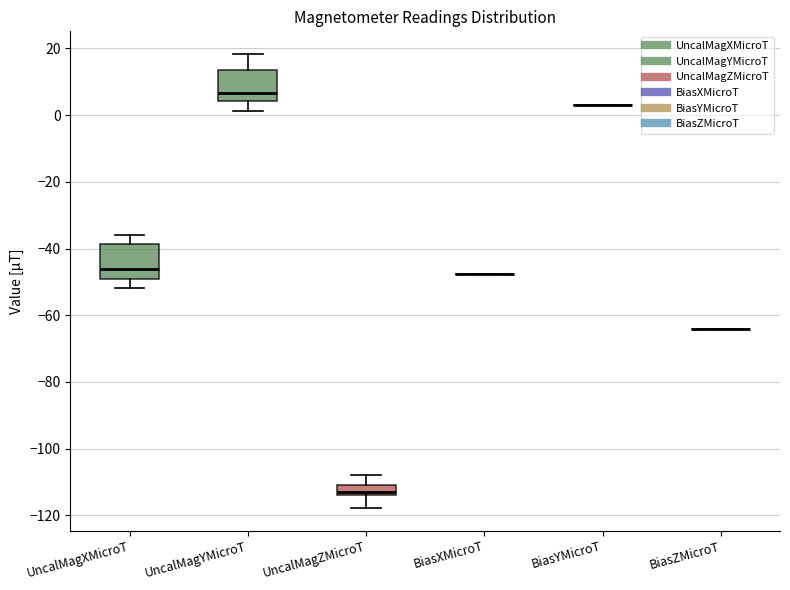

Reading left to right, read every box against the y-axis: the position of its median line, the range the box covers, and the ends of its whiskers. The values are not printed on the chart, so give them approximately, as read against the axis.

UncalMagXMicroT: median -46, box -50 to -38, whiskers -52 to -36
UncalMagYMicroT: median 6, box 4 to 14, whiskers 2 to 18
UncalMagZMicroT: median -114 (just above the box's lower edge), box -114 to -110, whiskers -118 to -108
BiasXMicroT: box collapsed to a line at -48, whiskers -48 to -48
BiasYMicroT: box collapsed to a line at 2, whiskers 2 to 2
BiasZMicroT: box collapsed to a line at -64, whiskers -64 to -64